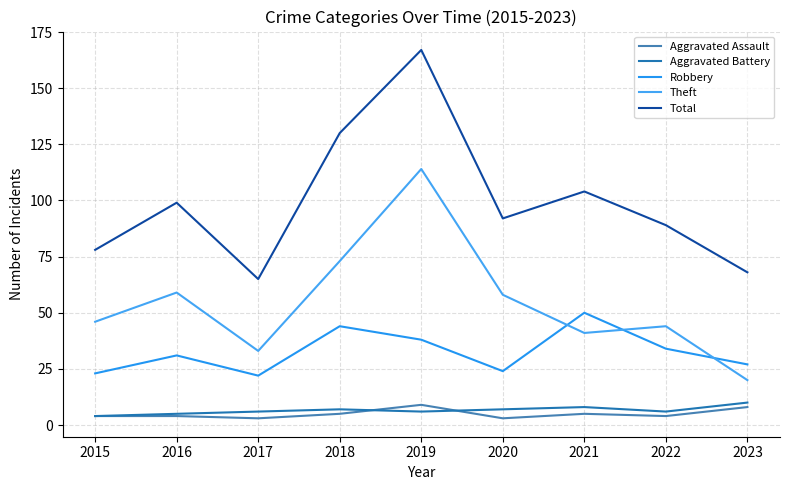

Is it true that Robbery equals 12 at 2021?

False